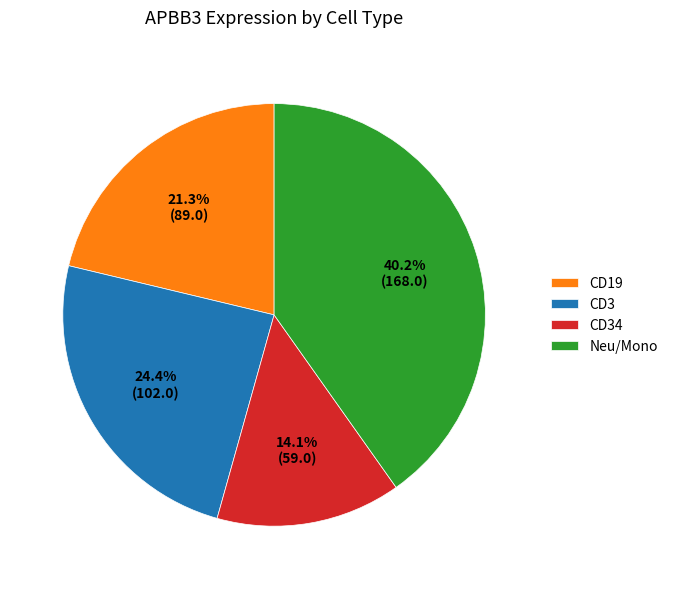

To the nearest percent, what is the average slice percentage?

25%